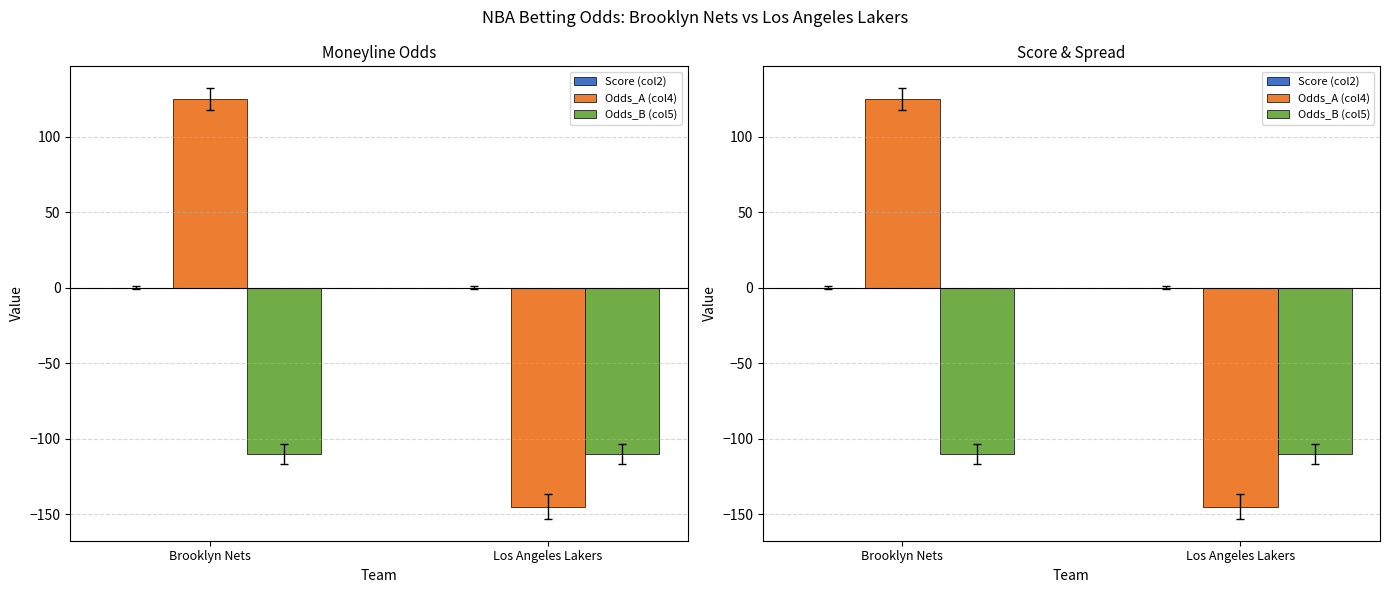

List the labels in order of Odds_B (col5) value, smallest first.

Brooklyn Nets, Los Angeles Lakers